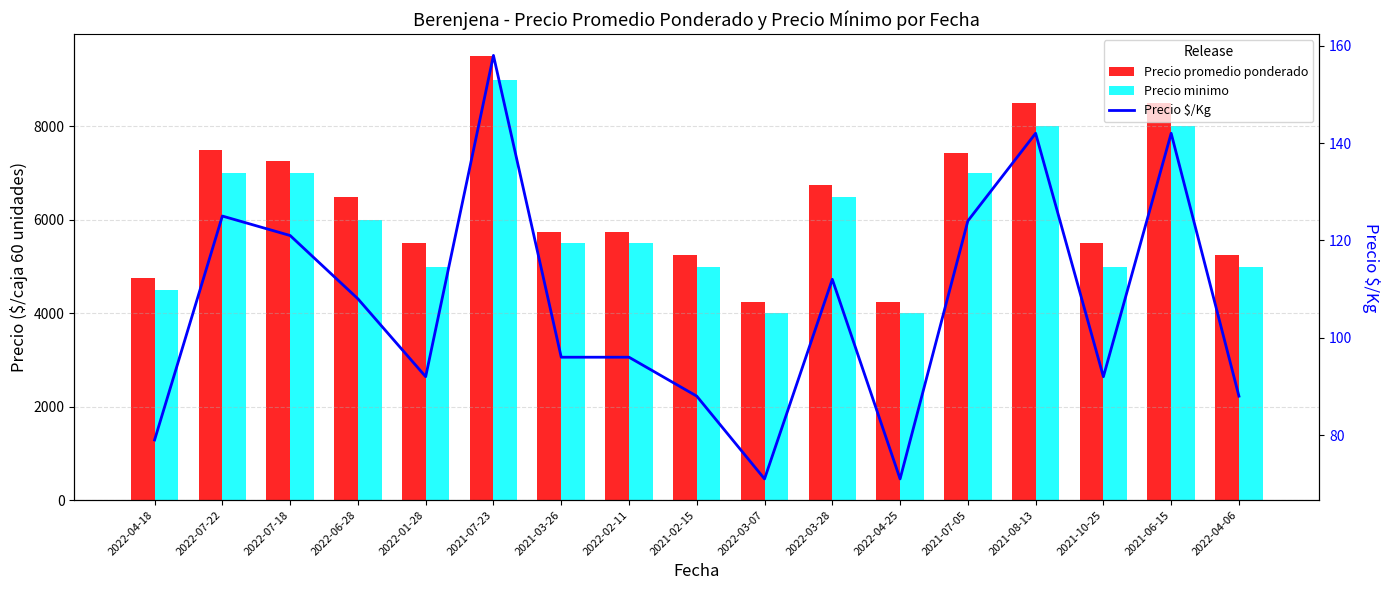

At how many categories does at least one series exceed 2722?

17